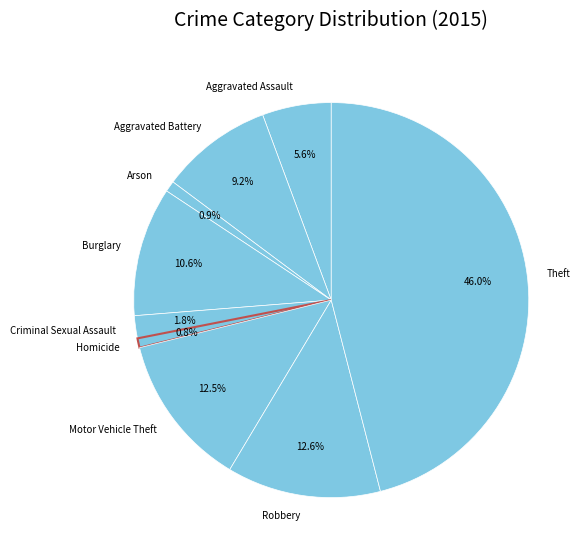

The Homicide slice represents 11% of the pie. True or false?

False